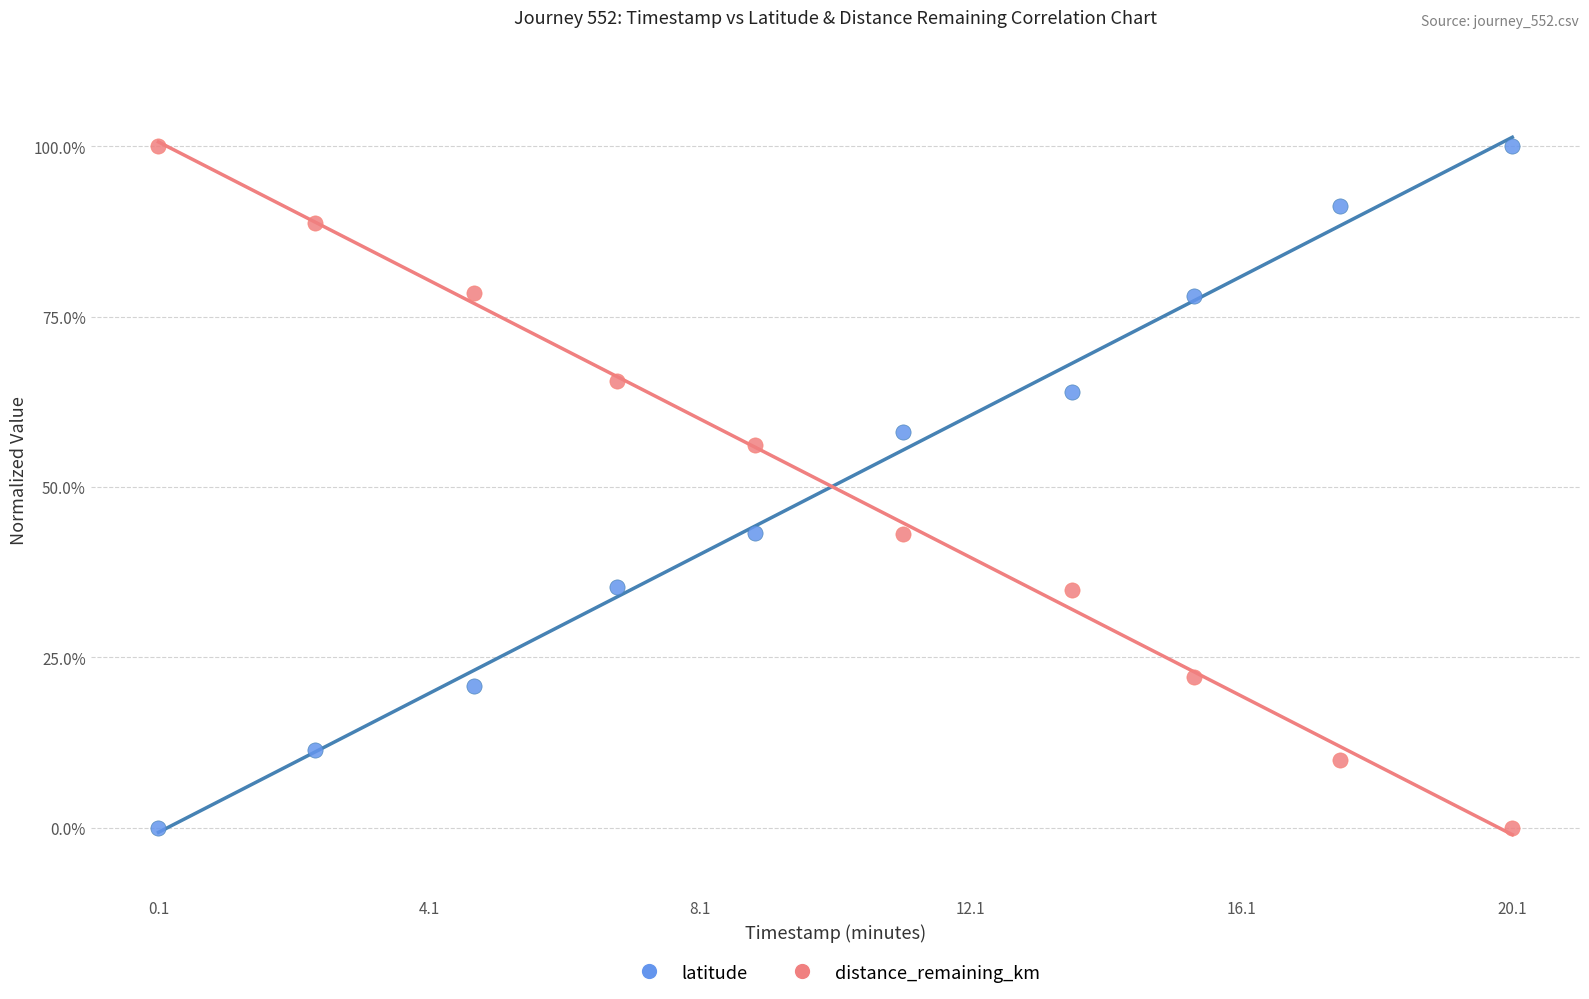

What are all the series names shown in the legend?

latitude, distance_remaining_km